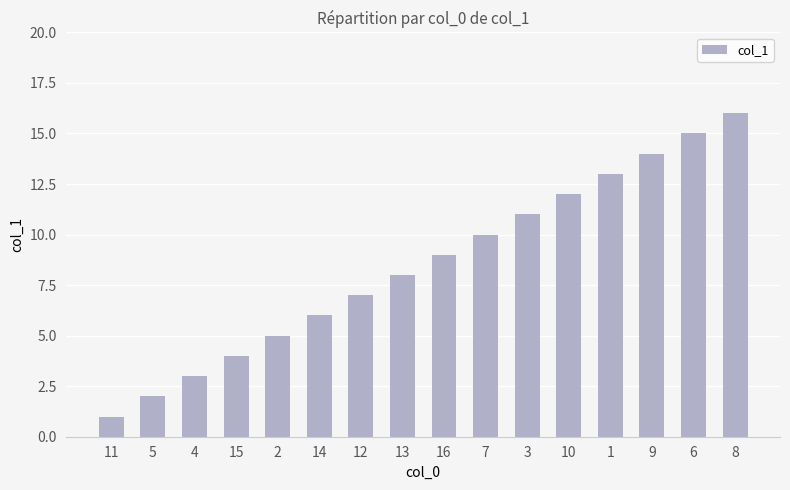

Between 5 and 2, which is larger?

2